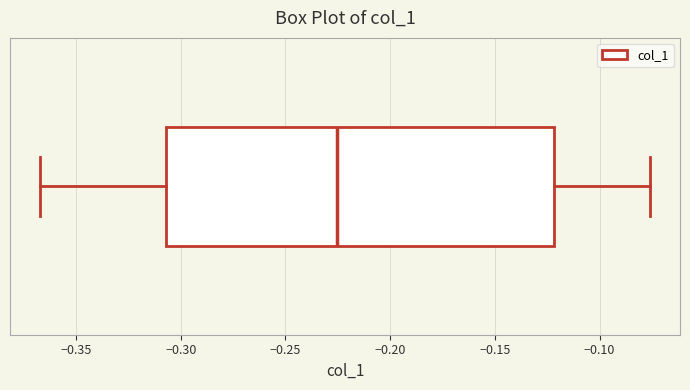

Transcribe this box plot: give where the median line is, the range the box spans, and where the two whiskers end, as read against the x-axis. The values are not printed on the chart, so give them approximately, as read against the axis.

median -0.225, box -0.305 to -0.120, whiskers -0.365 to -0.075